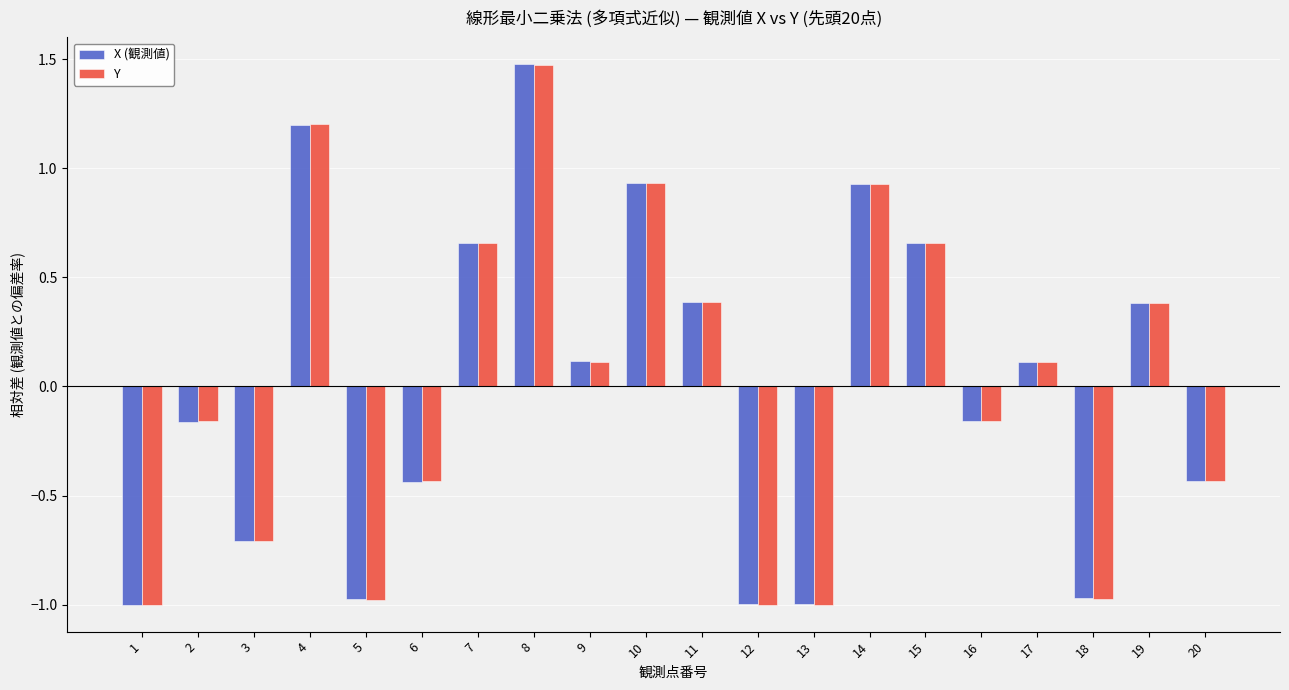

The Y series shows 0.2 at 17. True or false?

False